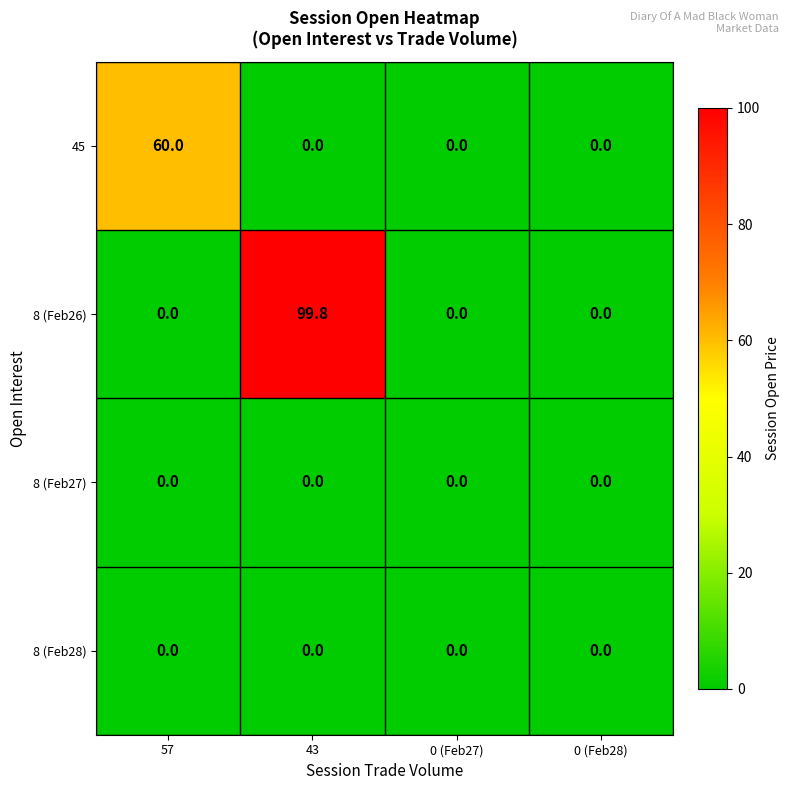

True or false: 8 (Feb26) has a value of 53.0 at 0 (Feb27).

False